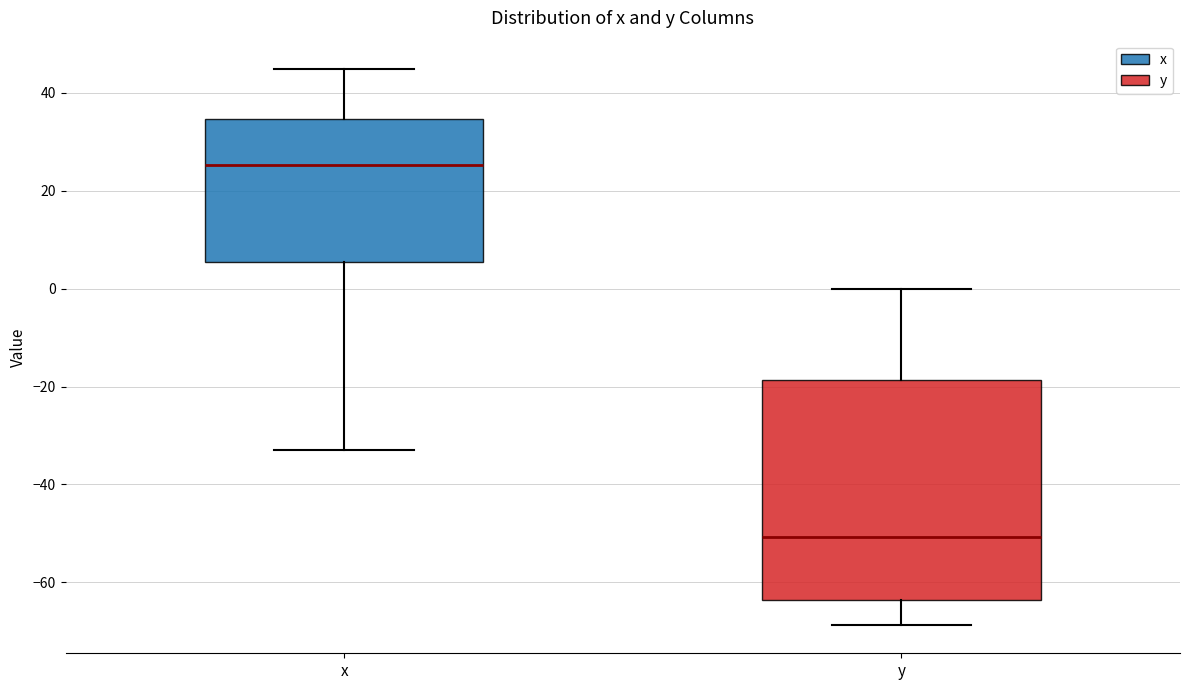

Which box is the tallest, from its lower edge to its upper edge?

y